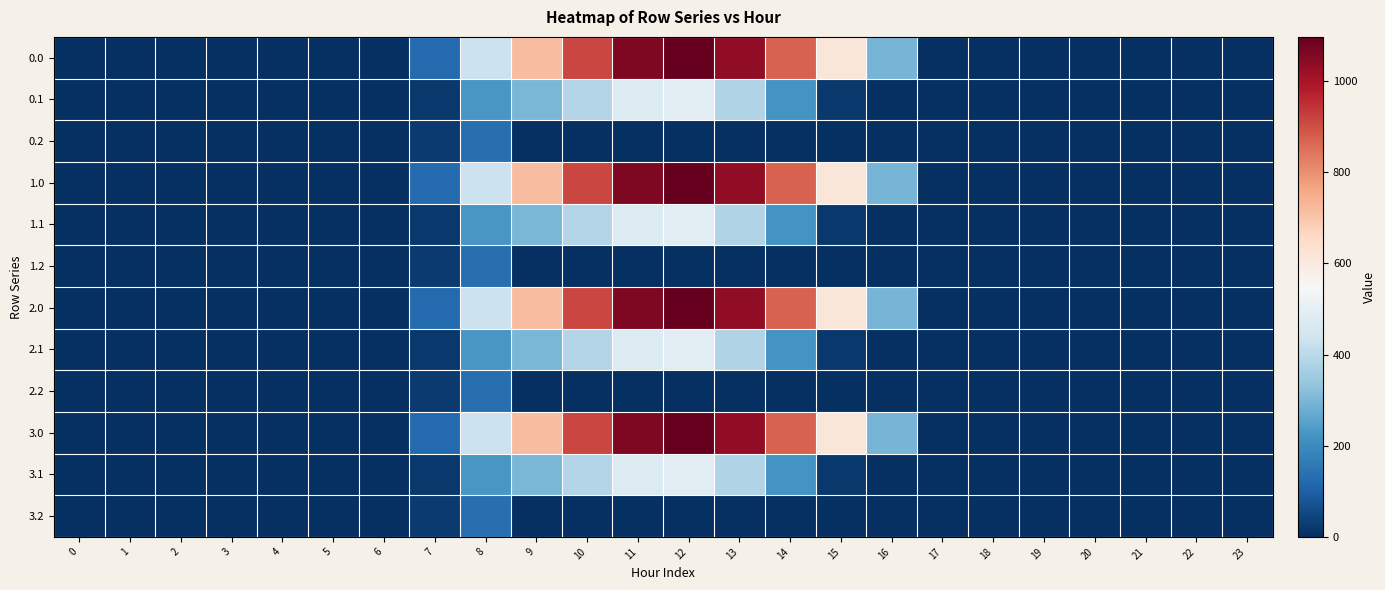

Reading right to left, what are all the values shown in this chart?

0.0: 23=0.0	22=0.0	21=0.0	20=0.0	19=0.0	18=0.0	17=0.0	16=294.5	15=615.9	14=870.6	13=1032.9	12=1096.7	11=1060.3	10=916.2	9=716.9	8=430.3	7=120.6	6=0.0	5=0.0	4=0.0	3=0.0	2=0.0	1=0.0	0=0.0
0.1: 23=0.0	22=0.0	21=0.0	20=0.0	19=0.0	18=0.0	17=0.0	16=0.0	15=17.3	14=219.2	13=382.7	12=485.4	11=471.7	10=388.1	9=295.9	8=227.5	7=17.7	6=0.0	5=0.0	4=0.0	3=0.0	2=0.0	1=0.0	0=0.0
0.2: 23=0.0	22=0.0	21=0.0	20=0.0	19=0.0	18=0.0	17=0.0	16=0.0	15=0.0	14=0.0	13=0.0	12=0.0	11=0.0	10=0.0	9=0.0	8=134.2	7=22.3	6=0.0	5=0.0	4=0.0	3=0.0	2=0.0	1=0.0	0=0.0
1.0: 23=0.0	22=0.0	21=0.0	20=0.0	19=0.0	18=0.0	17=0.0	16=294.5	15=615.9	14=870.6	13=1032.9	12=1096.7	11=1060.3	10=916.2	9=716.9	8=430.3	7=120.6	6=0.0	5=0.0	4=0.0	3=0.0	2=0.0	1=0.0	0=0.0
1.1: 23=0.0	22=0.0	21=0.0	20=0.0	19=0.0	18=0.0	17=0.0	16=0.0	15=17.3	14=219.2	13=382.7	12=485.4	11=471.7	10=388.1	9=295.9	8=227.5	7=17.7	6=0.0	5=0.0	4=0.0	3=0.0	2=0.0	1=0.0	0=0.0
1.2: 23=0.0	22=0.0	21=0.0	20=0.0	19=0.0	18=0.0	17=0.0	16=0.0	15=0.0	14=0.0	13=0.0	12=0.0	11=0.0	10=0.0	9=0.0	8=134.2	7=22.3	6=0.0	5=0.0	4=0.0	3=0.0	2=0.0	1=0.0	0=0.0
2.0: 23=0.0	22=0.0	21=0.0	20=0.0	19=0.0	18=0.0	17=0.0	16=294.5	15=615.9	14=870.6	13=1032.9	12=1096.7	11=1060.3	10=916.2	9=716.9	8=430.3	7=120.6	6=0.0	5=0.0	4=0.0	3=0.0	2=0.0	1=0.0	0=0.0
2.1: 23=0.0	22=0.0	21=0.0	20=0.0	19=0.0	18=0.0	17=0.0	16=0.0	15=17.3	14=219.2	13=382.7	12=485.4	11=471.7	10=388.1	9=295.9	8=227.5	7=17.7	6=0.0	5=0.0	4=0.0	3=0.0	2=0.0	1=0.0	0=0.0
2.2: 23=0.0	22=0.0	21=0.0	20=0.0	19=0.0	18=0.0	17=0.0	16=0.0	15=0.0	14=0.0	13=0.0	12=0.0	11=0.0	10=0.0	9=0.0	8=134.2	7=22.3	6=0.0	5=0.0	4=0.0	3=0.0	2=0.0	1=0.0	0=0.0
3.0: 23=0.0	22=0.0	21=0.0	20=0.0	19=0.0	18=0.0	17=0.0	16=294.5	15=615.9	14=870.6	13=1032.9	12=1096.7	11=1060.3	10=916.2	9=716.9	8=430.3	7=120.6	6=0.0	5=0.0	4=0.0	3=0.0	2=0.0	1=0.0	0=0.0
3.1: 23=0.0	22=0.0	21=0.0	20=0.0	19=0.0	18=0.0	17=0.0	16=0.0	15=17.3	14=219.2	13=382.7	12=485.4	11=471.7	10=388.1	9=295.9	8=227.5	7=17.7	6=0.0	5=0.0	4=0.0	3=0.0	2=0.0	1=0.0	0=0.0
3.2: 23=0.0	22=0.0	21=0.0	20=0.0	19=0.0	18=0.0	17=0.0	16=0.0	15=0.0	14=0.0	13=0.0	12=0.0	11=0.0	10=0.0	9=0.0	8=134.2	7=22.3	6=0.0	5=0.0	4=0.0	3=0.0	2=0.0	1=0.0	0=0.0